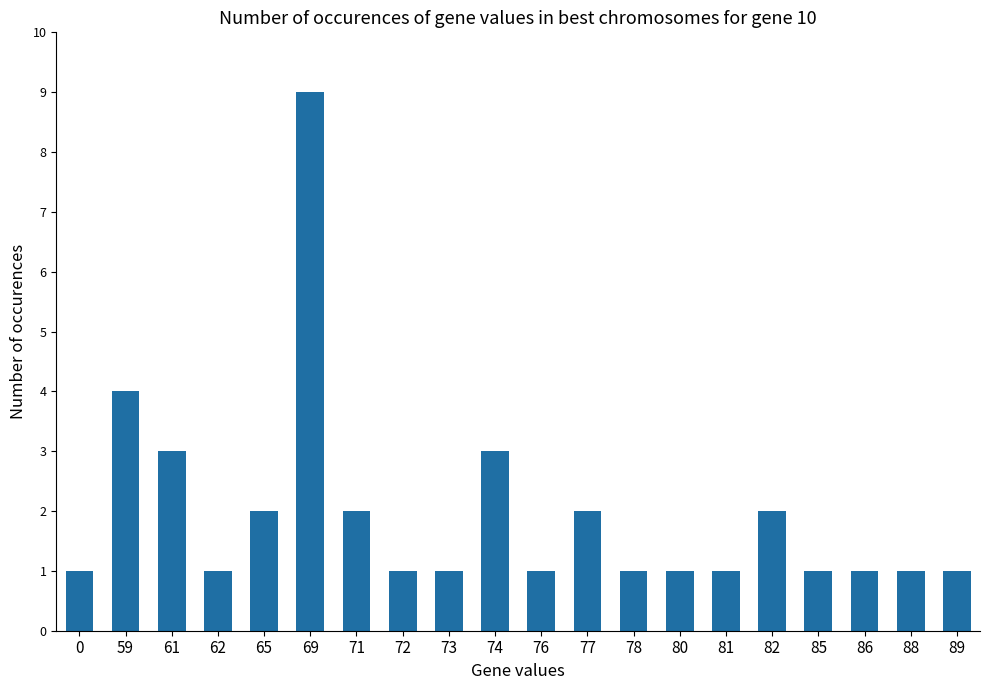

Where is the data nearest to the value 5?

59